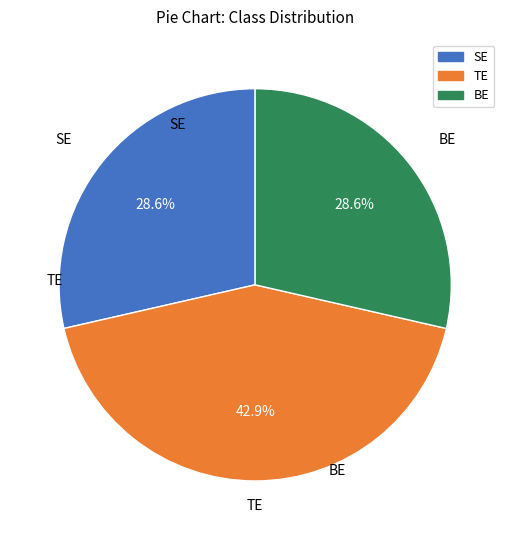

Is there a majority slice in this chart?

No